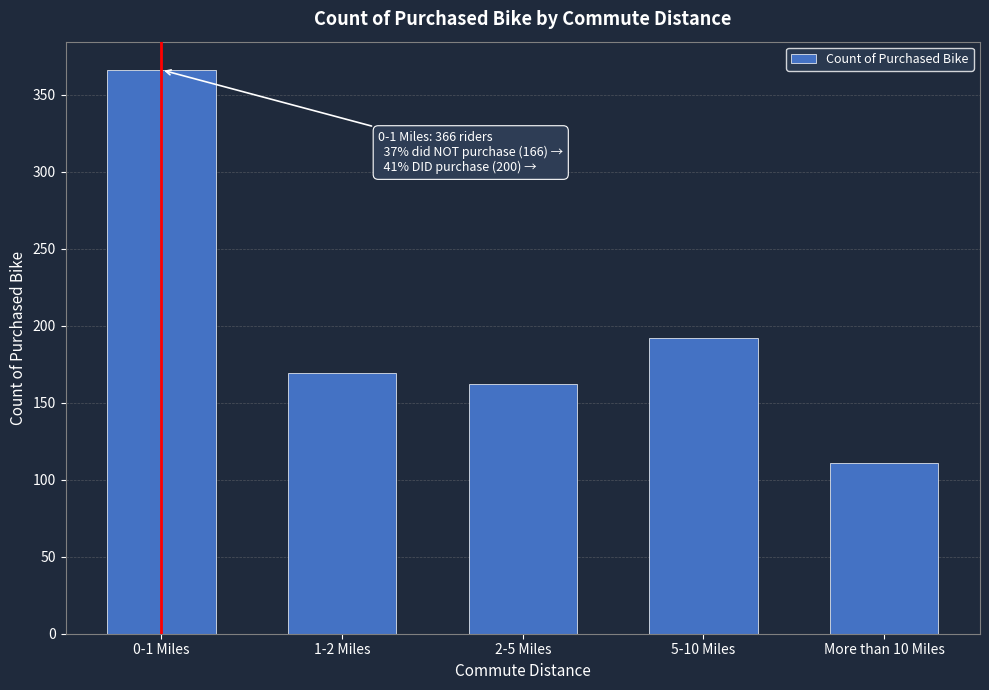

Reading left to right, what are all the values shown in this chart?

366	169	162	192	111